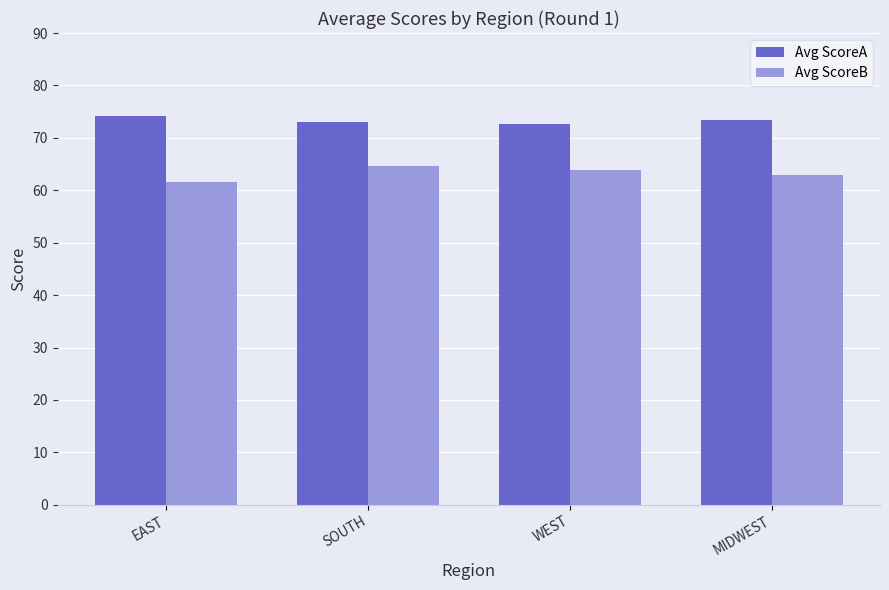

What is the greatest value displayed?

74.1